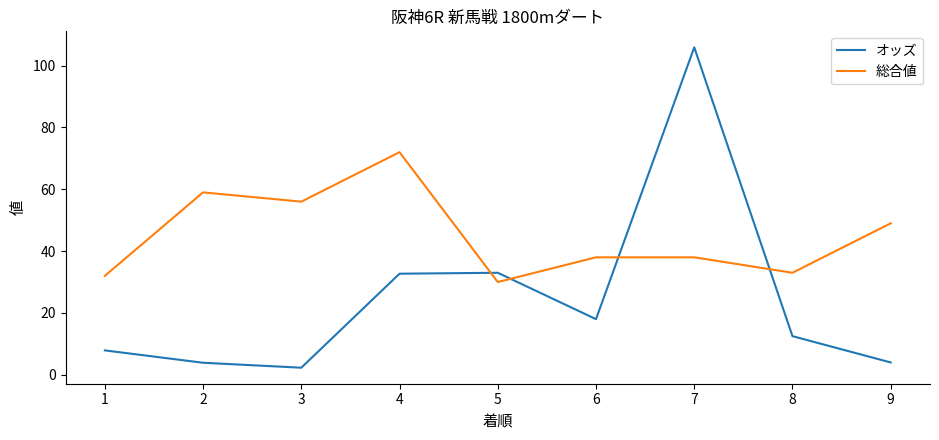

How many lines are shown in the chart?

2